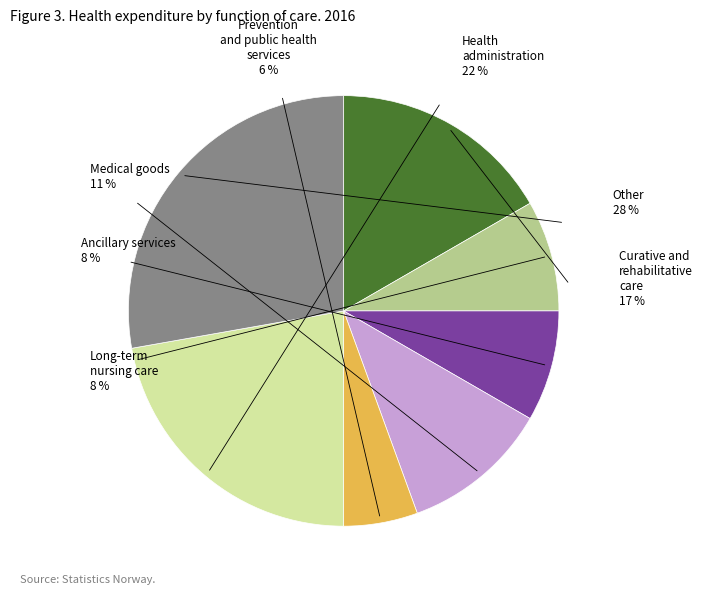

To the nearest percent, what is the difference between the largest and smallest slice percentages?

22%